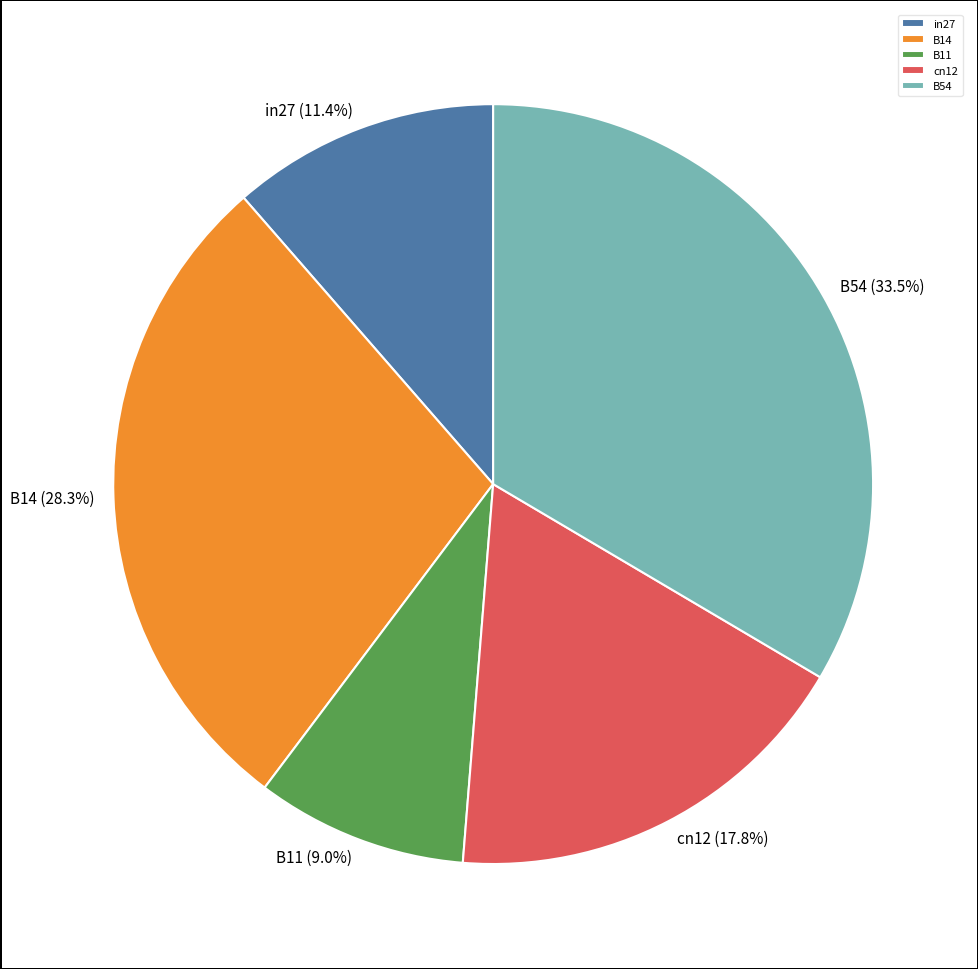

True or false: B14 accounts for 41% of the total.

False